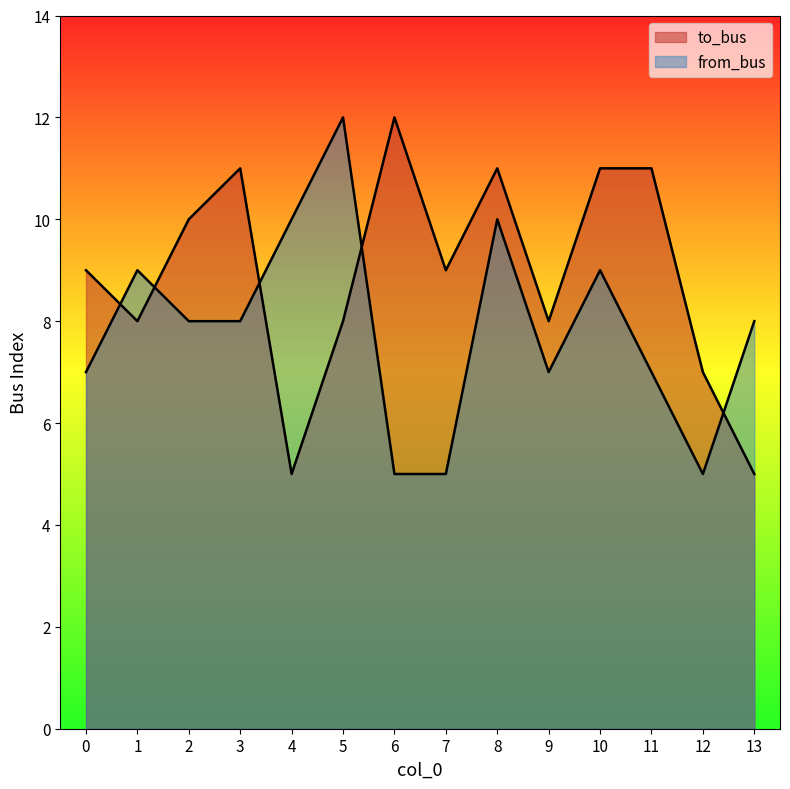

What is the difference between the from_bus values at 13 and 4?

2